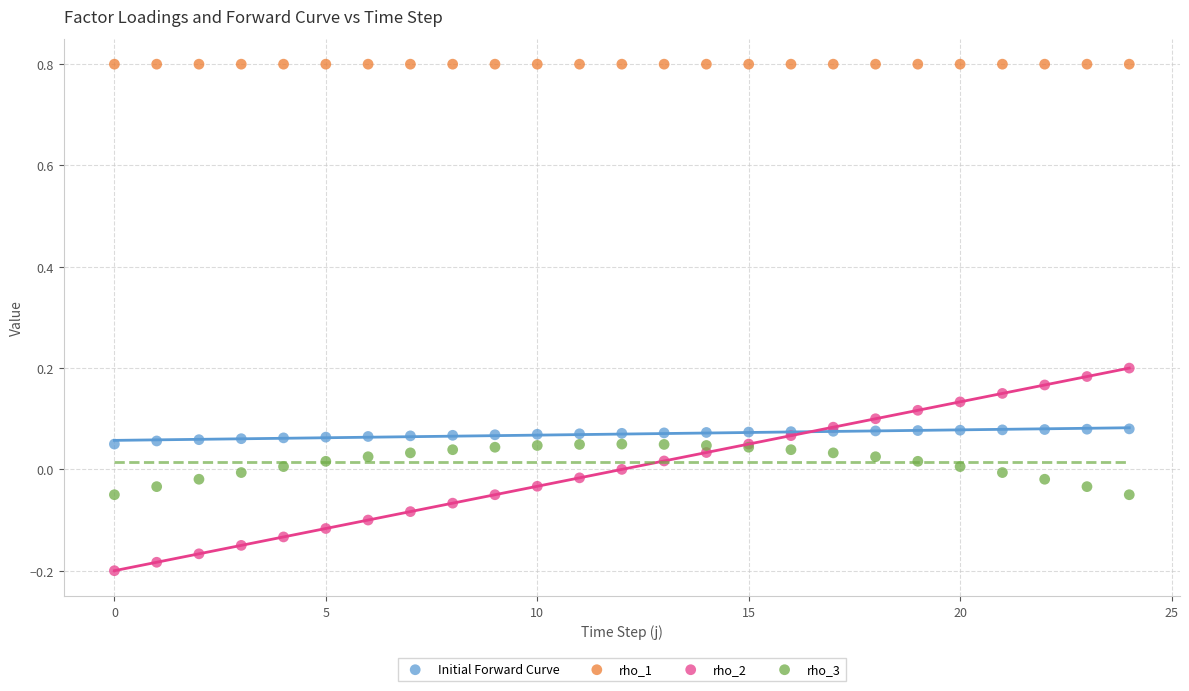

Which series contains the highest Y value?

rho_1